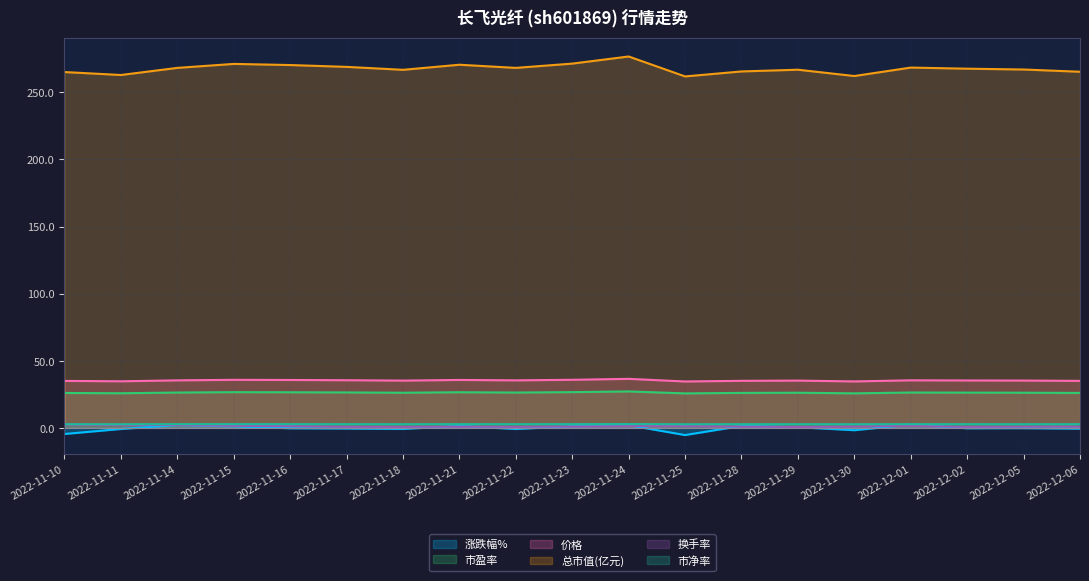

At 2022-12-06, list the series in order from smallest to largest.

涨跌幅%, 换手率, 市净率, 市盈率, 价格, 总市值(亿元)